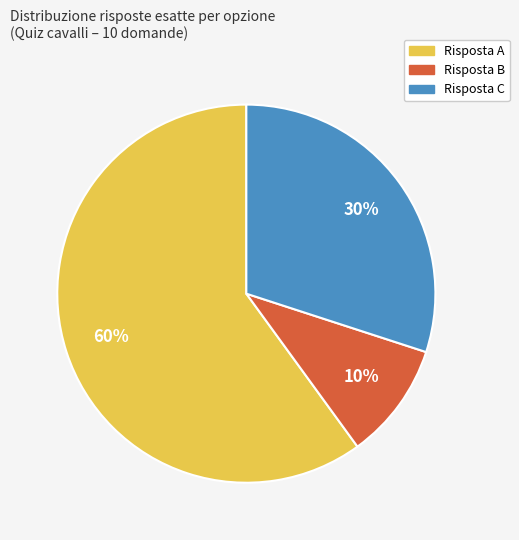

Which slice is the smallest?

Risposta B